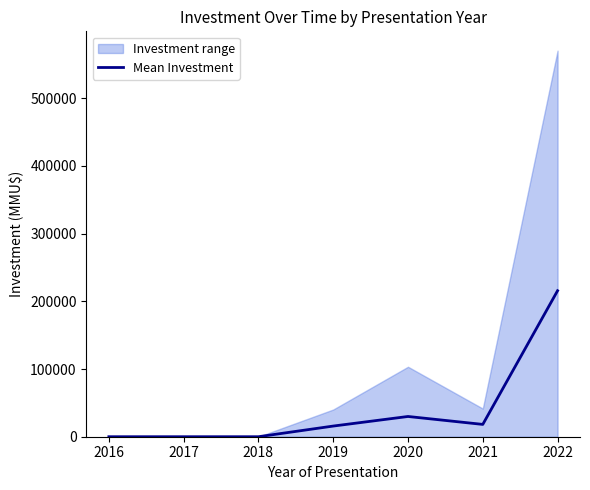

What is the sum of the values at 2019 and 2022?

231338.4